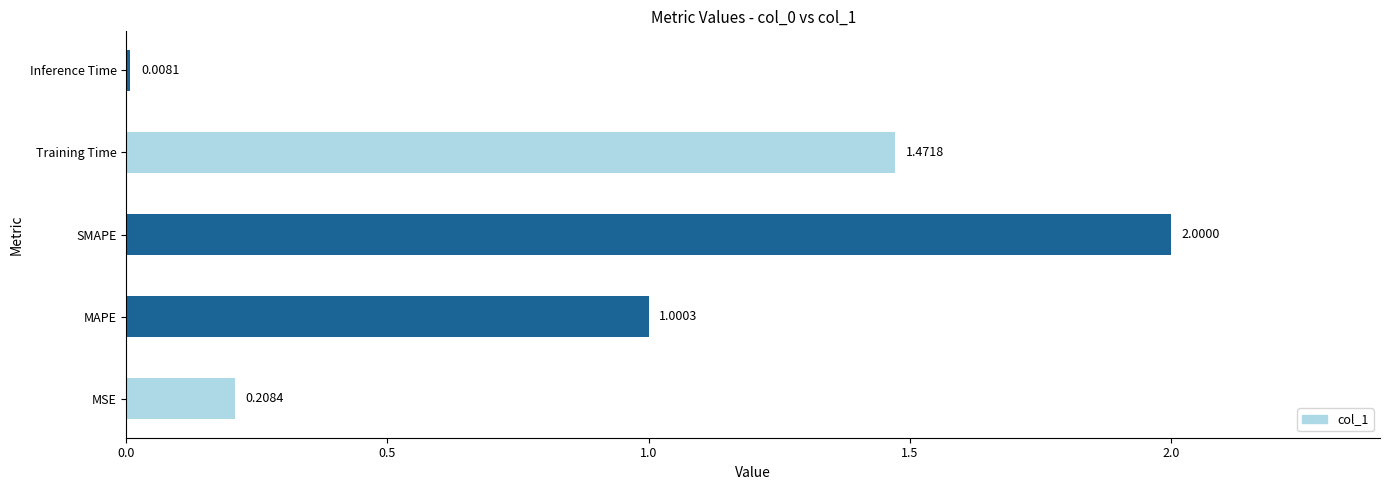

What is the change in value from MSE to SMAPE?

+1.8